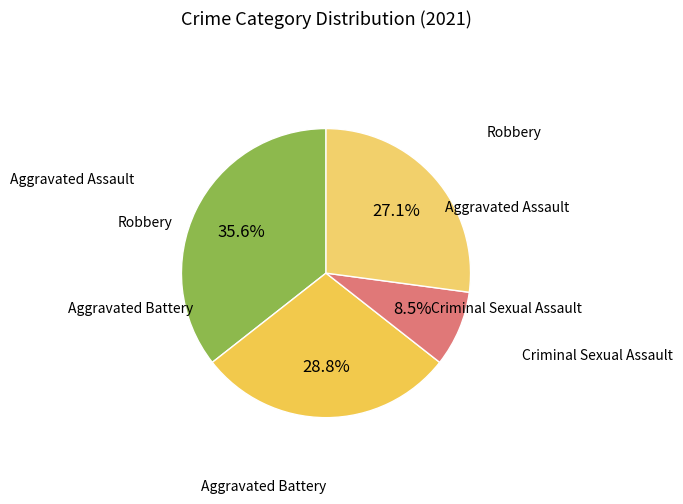

Does any single category account for the majority?

No